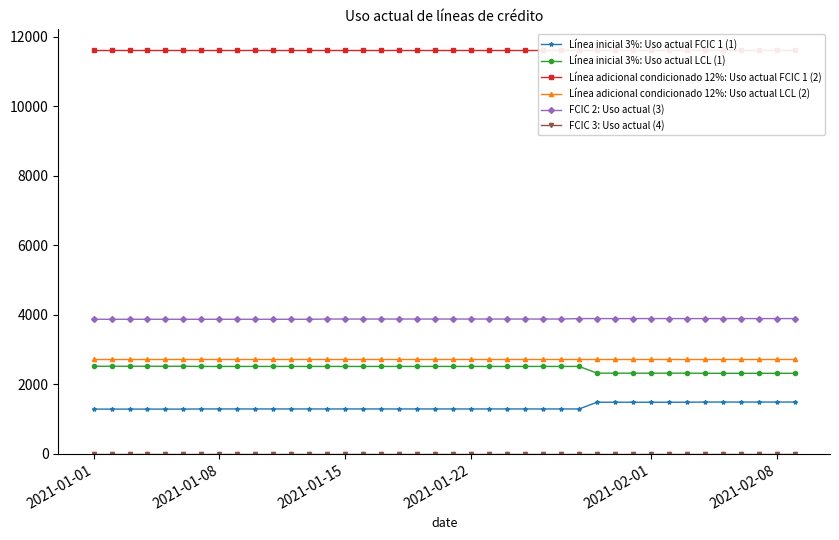

At how many categories does at least one series exceed 2485?

40